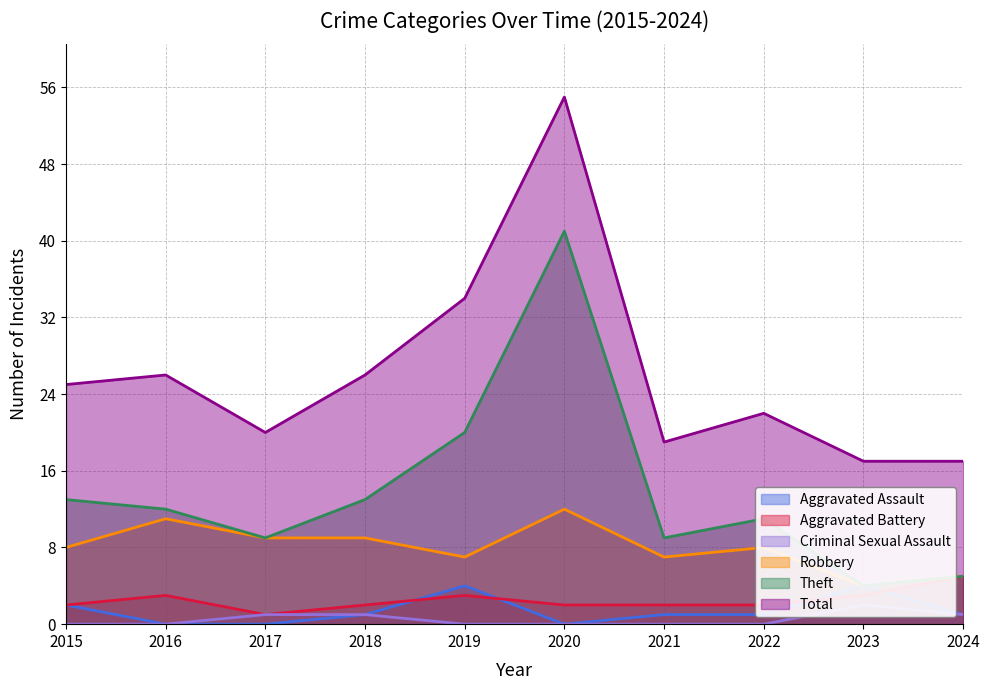

What are all the series names shown in the legend?

Aggravated Assault, Aggravated Battery, Criminal Sexual Assault, Robbery, Theft, Total